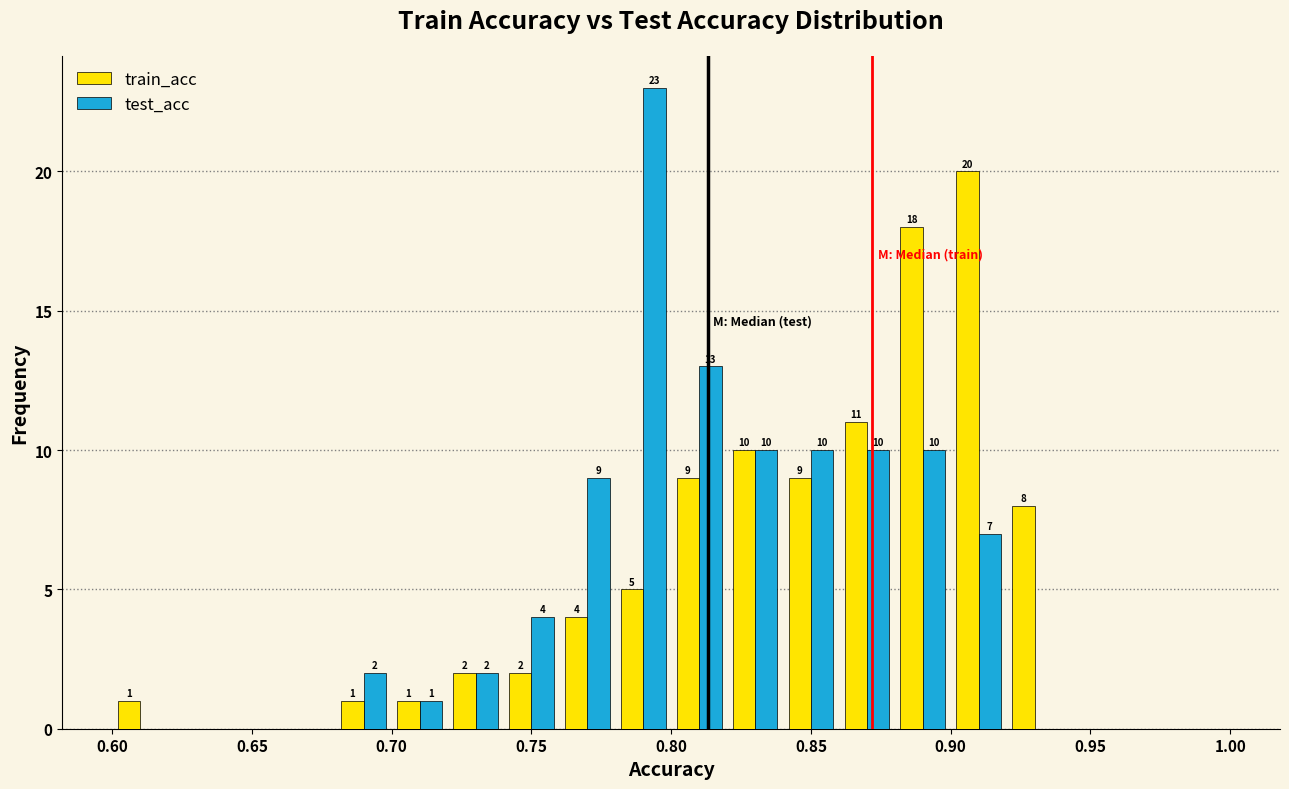

In the test_acc series, which range on the x-axis has the tallest bar?

0.78 to 0.80